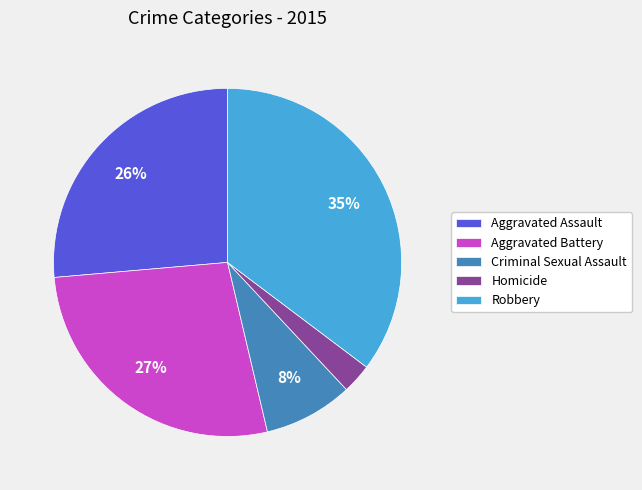

Which slice is the largest?

Robbery